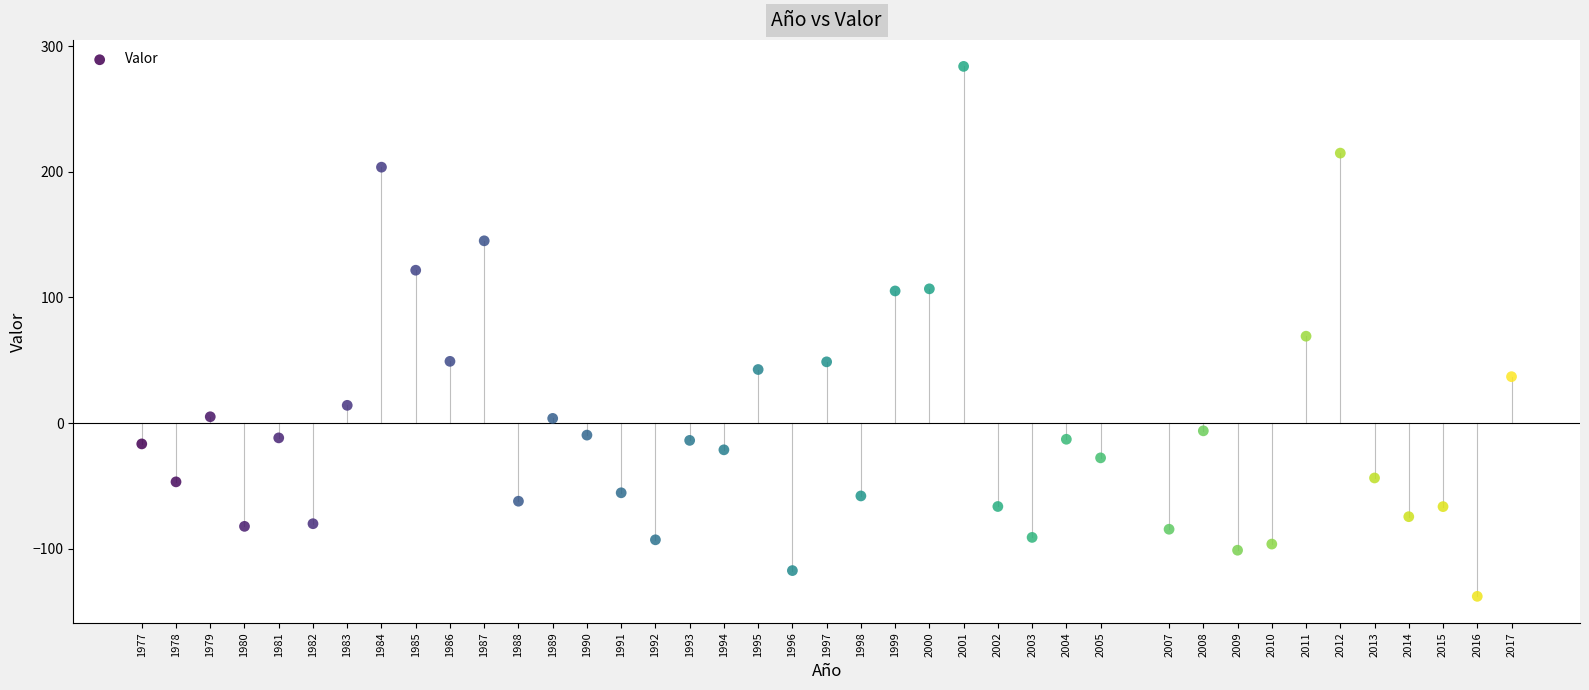

What is the range of X values (max minus min)?

40.0